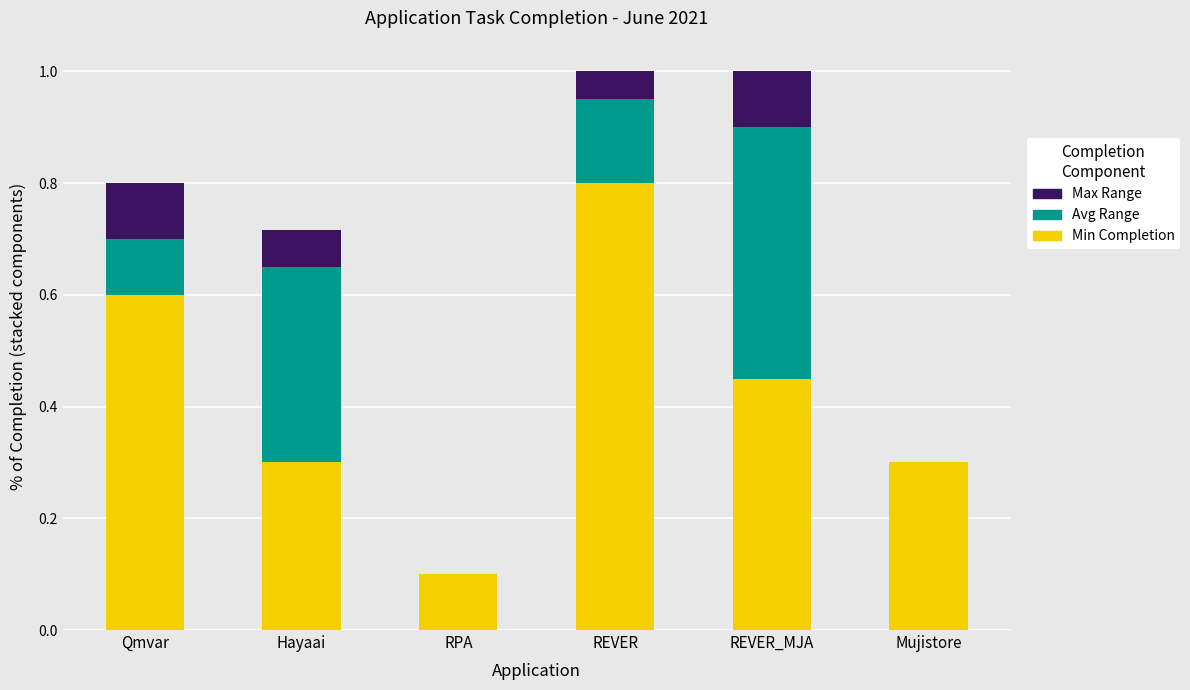

What is the maximum value for Min Completion?

0.8